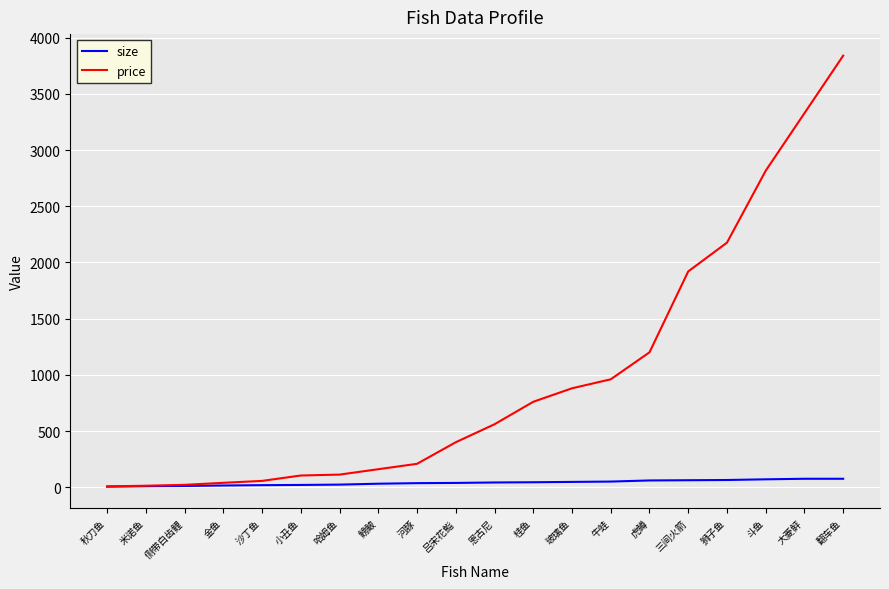

What is the sum of the size values at 桂鱼 and 玻璃鱼?

91